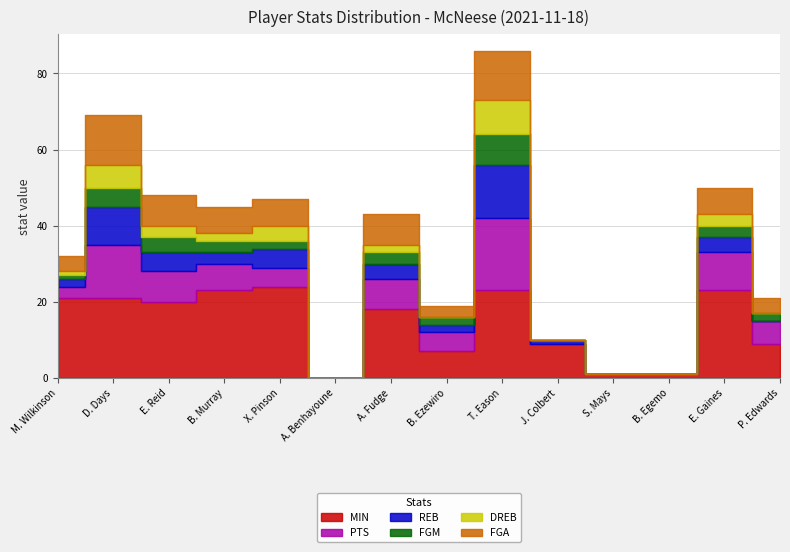

True or false: REB has a value of 0 at A. Benhayoune.

True